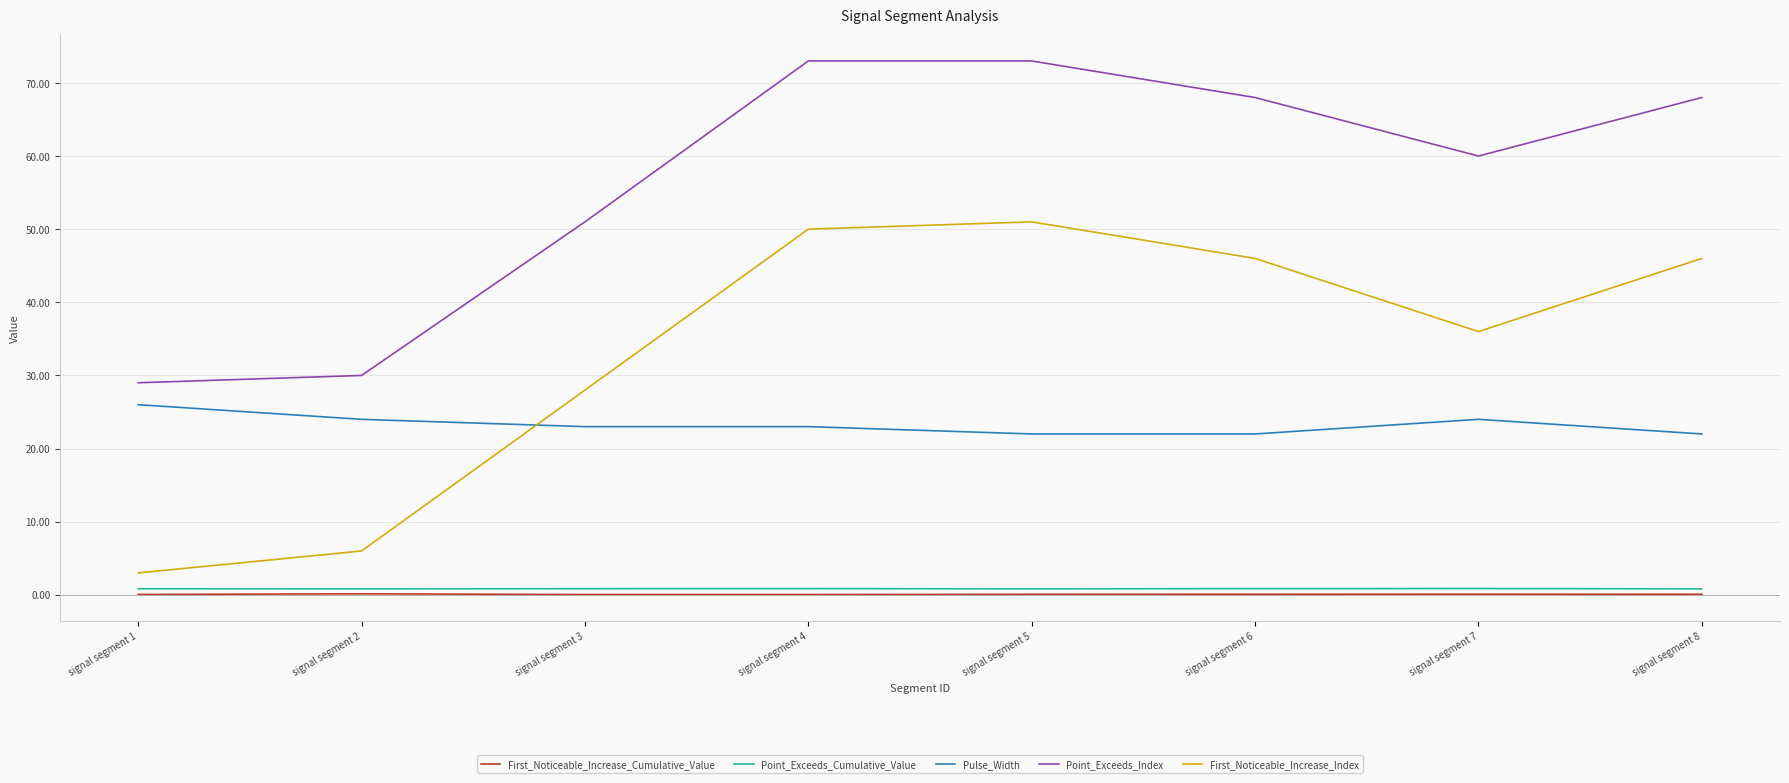

What is the minimum value for First_Noticeable_Increase_Index?

3.0